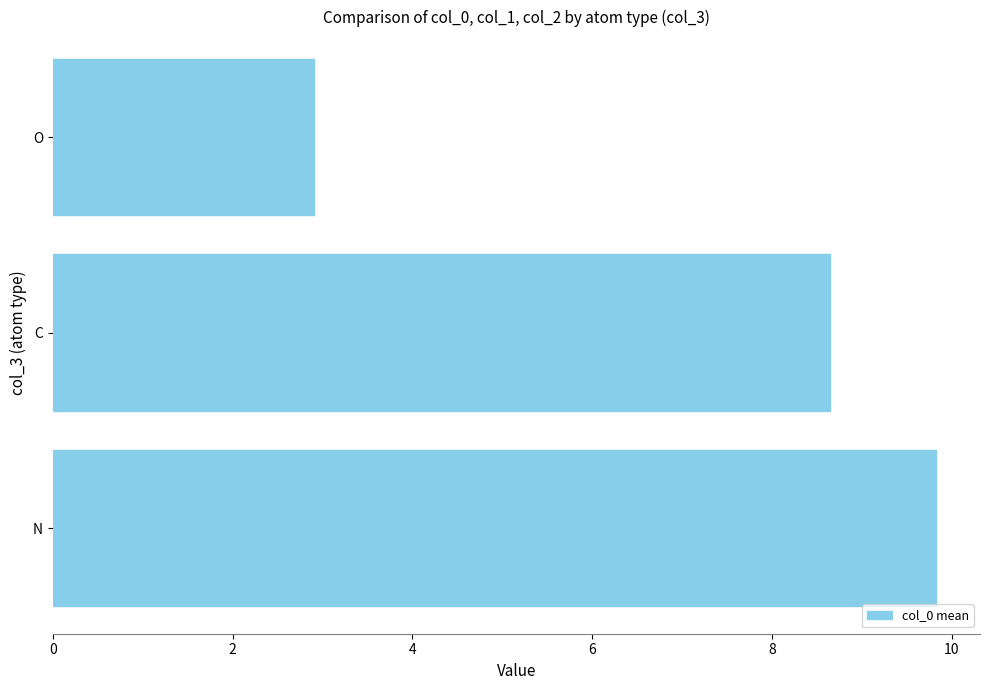

True or false: the data shows 1.9 at O.

False